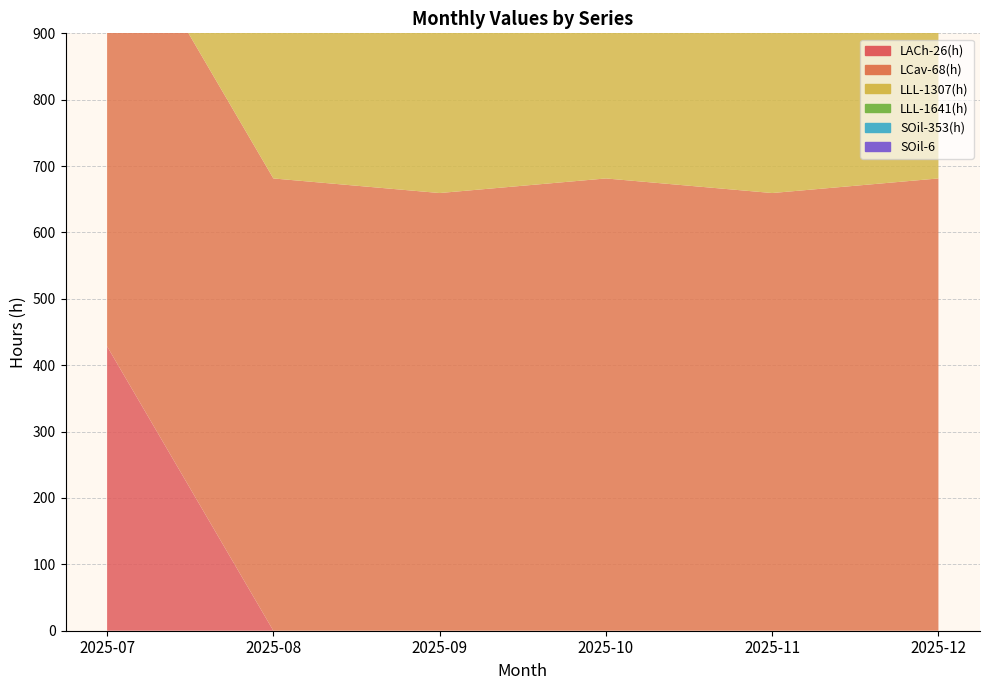

Reading left to right, extract all data points from this chart.

LACh-26(h): 2025-07=428.4	2025-08=0.0	2025-09=0.0	2025-10=0.0	2025-11=0.0	2025-12=0.0
LCav-68(h): 2025-07=681.4	2025-08=681.4	2025-09=659.4	2025-10=681.4	2025-11=659.4	2025-12=681.4
LLL-1307(h): 2025-07=606.4	2025-08=606.4	2025-09=586.8	2025-10=606.4	2025-11=586.8	2025-12=606.4
LLL-1641(h): 2025-07=727.6	2025-08=727.6	2025-09=704.1	2025-10=727.6	2025-11=704.1	2025-12=727.6
SOil-353(h): 2025-07=496.9	2025-08=496.9	2025-09=480.9	2025-10=496.9	2025-11=480.9	2025-12=496.9
SOil-6: 2025-07=580.3	2025-08=580.3	2025-09=561.6	2025-10=580.3	2025-11=561.6	2025-12=580.3